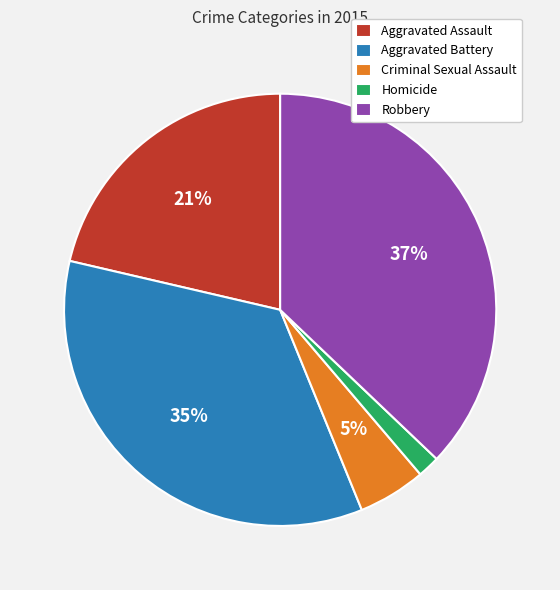

To the nearest percent, what is the difference between the Homicide and Aggravated Battery slice percentages?

33%